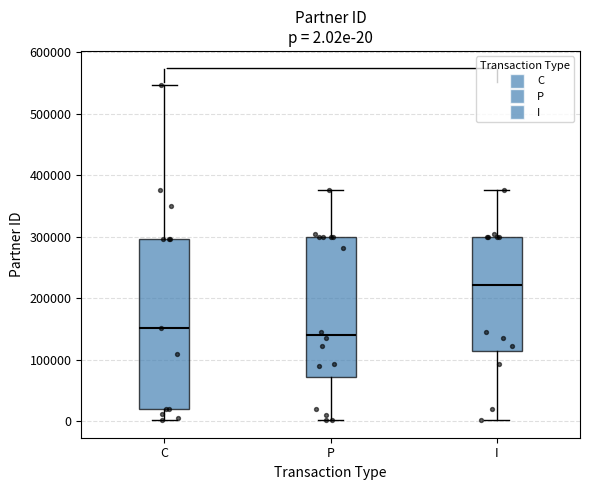

Which box's median line is the highest?

I